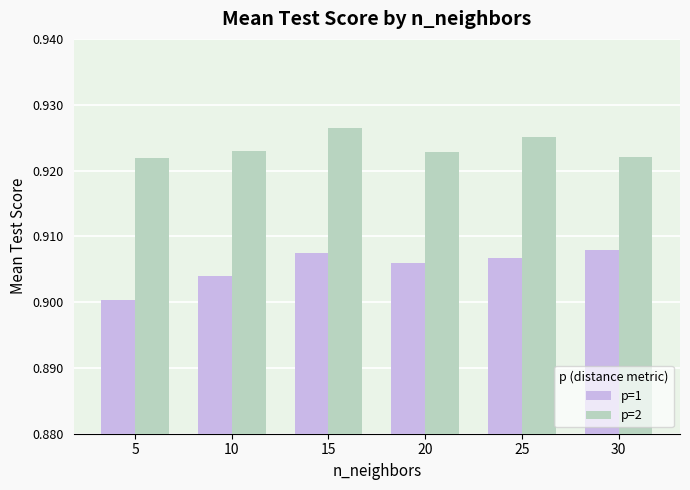

Which series changed the most between 10 and 15?

p=1